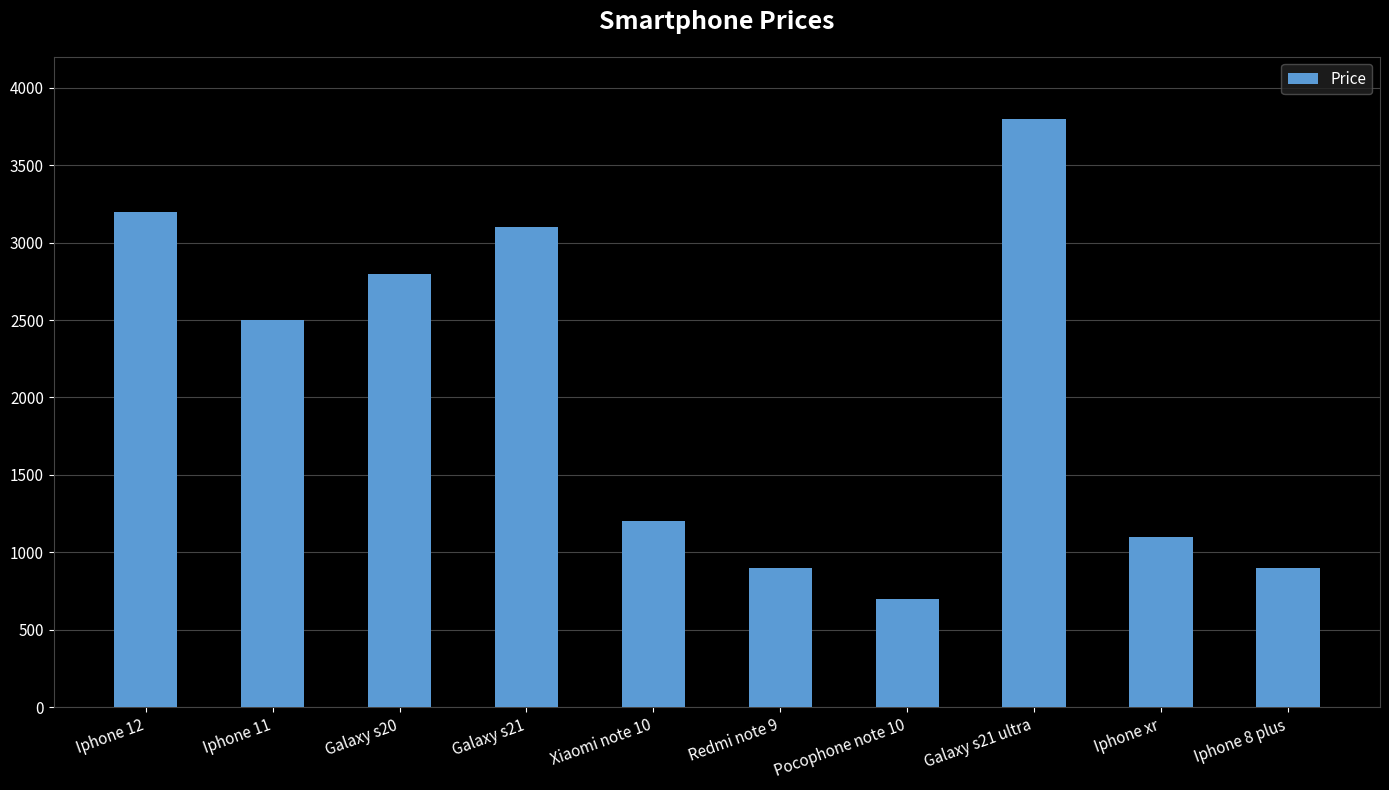

How many values are below 2500?

5